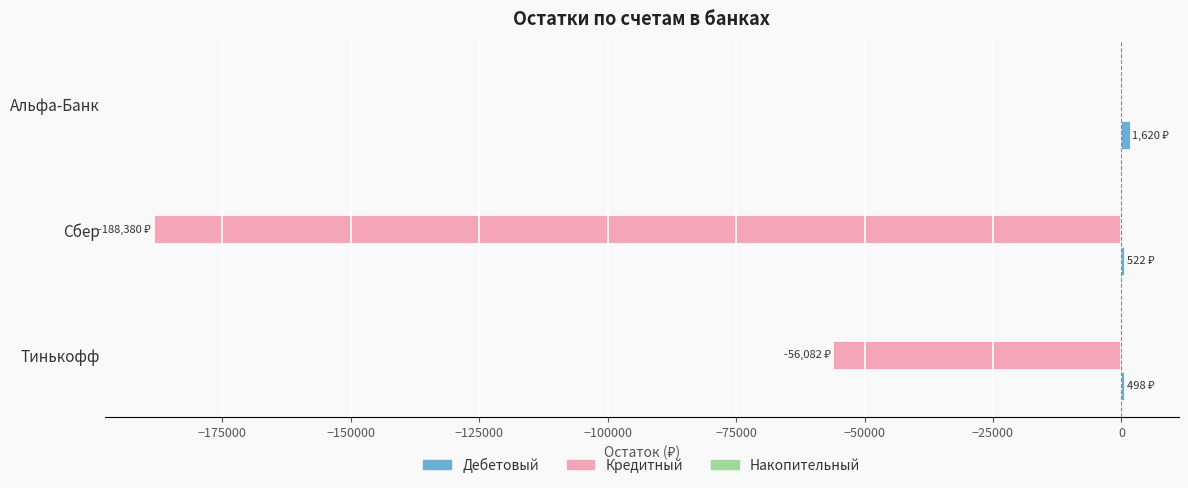

What is the sum of all Кредитный values?

-244461.8